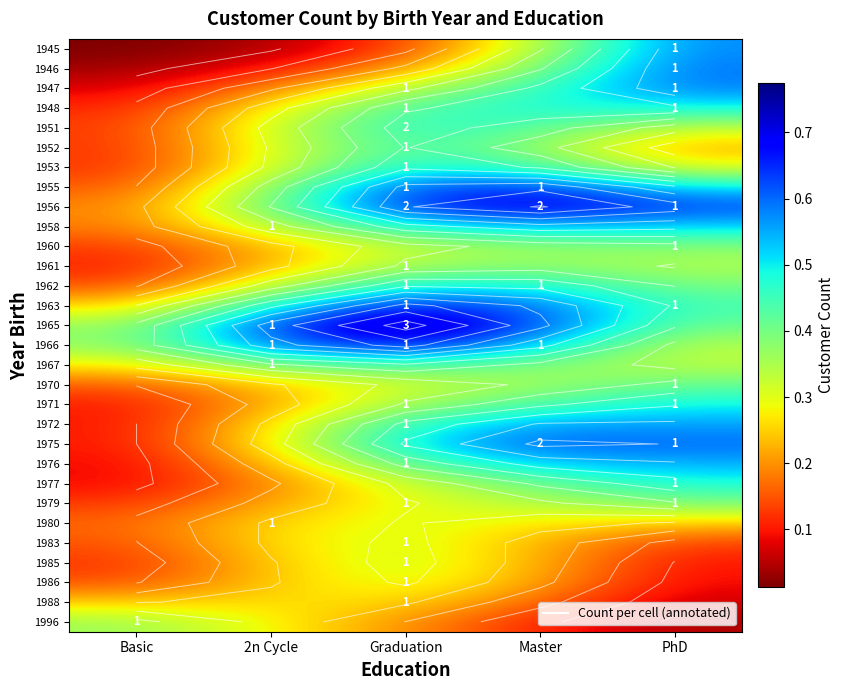

True or false: 1956 has a value of 0.1 at PhD.

False